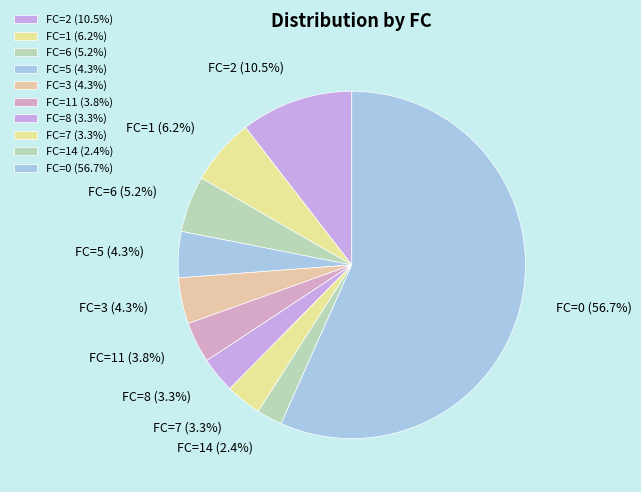

Between FC=5 and FC=14, which is larger?

FC=5